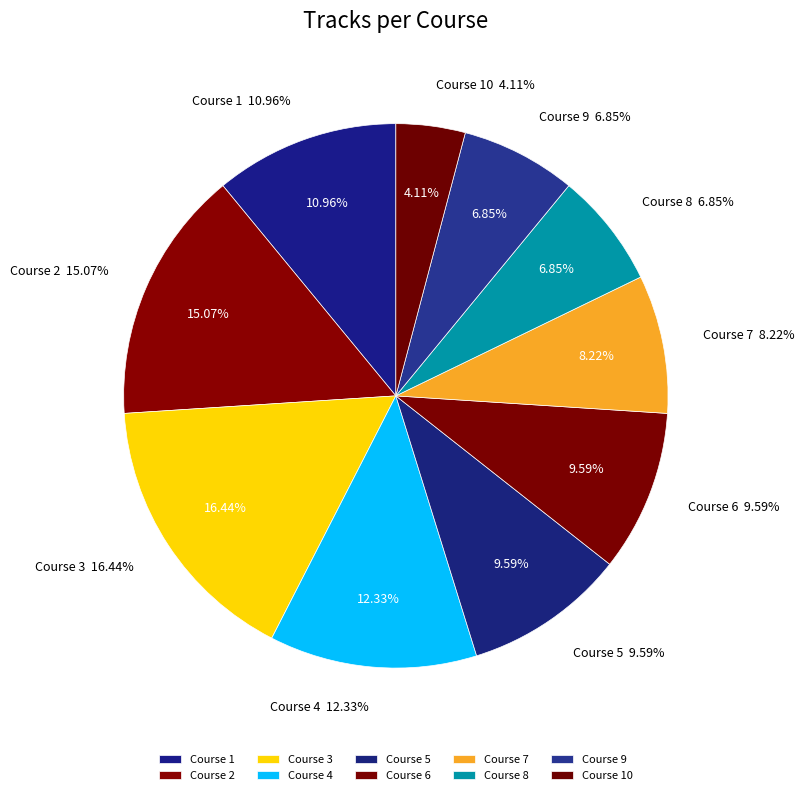

True or false: Course 6 accounts for 10% of the total.

True